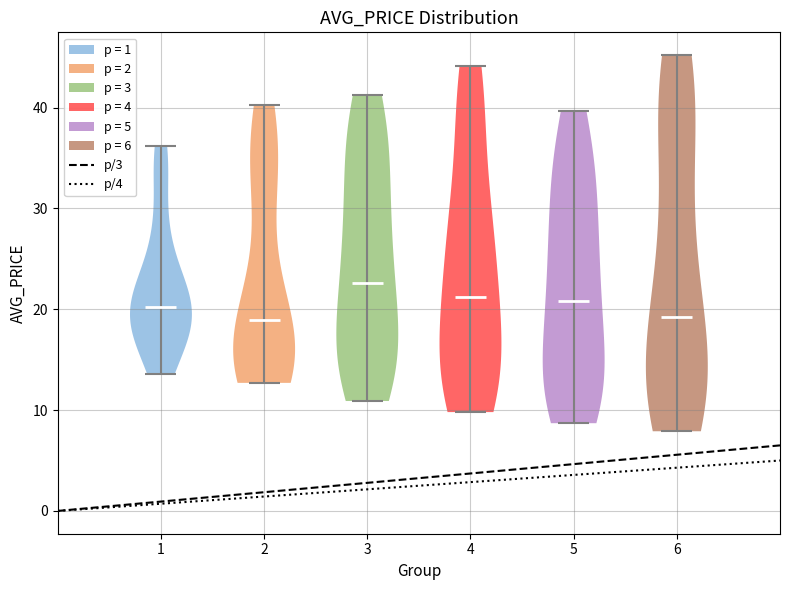

Reading left to right, read every violin against the y-axis: where its median line is, and the lowest and highest points it reaches. The values are not printed on the chart, so give them approximately, as read against the axis.

1: median line 20, lowest point 14, highest point 36
2: median line 19, lowest point 13, highest point 40
3: median line 23, lowest point 11, highest point 41
4: median line 21, lowest point 10, highest point 44
5: median line 21, lowest point 9, highest point 40
6: median line 19, lowest point 8, highest point 45